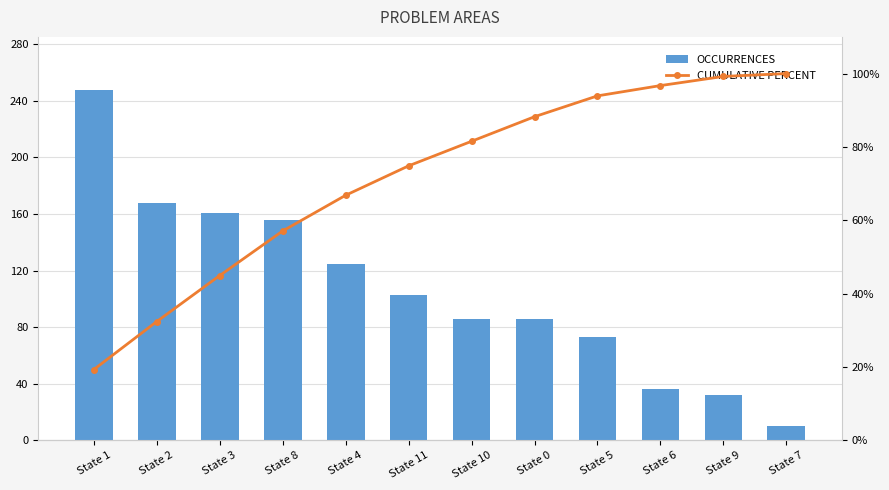

How many categories are shown in the chart?

12